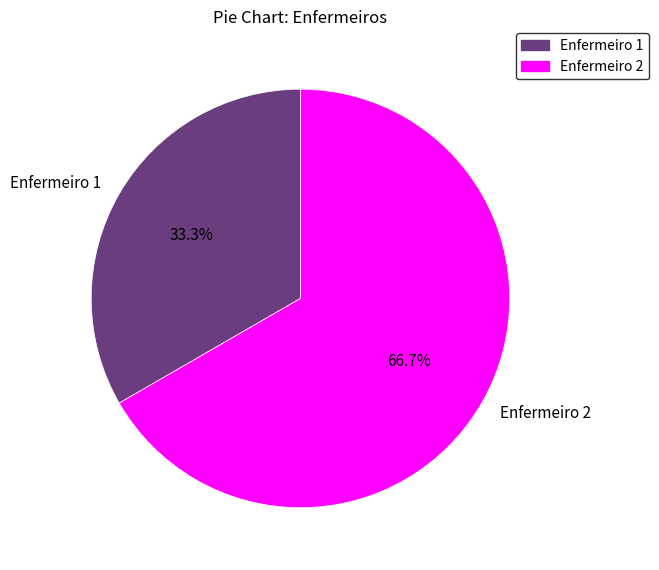

Rank the categories by value from highest to lowest.

Enfermeiro 2, Enfermeiro 1